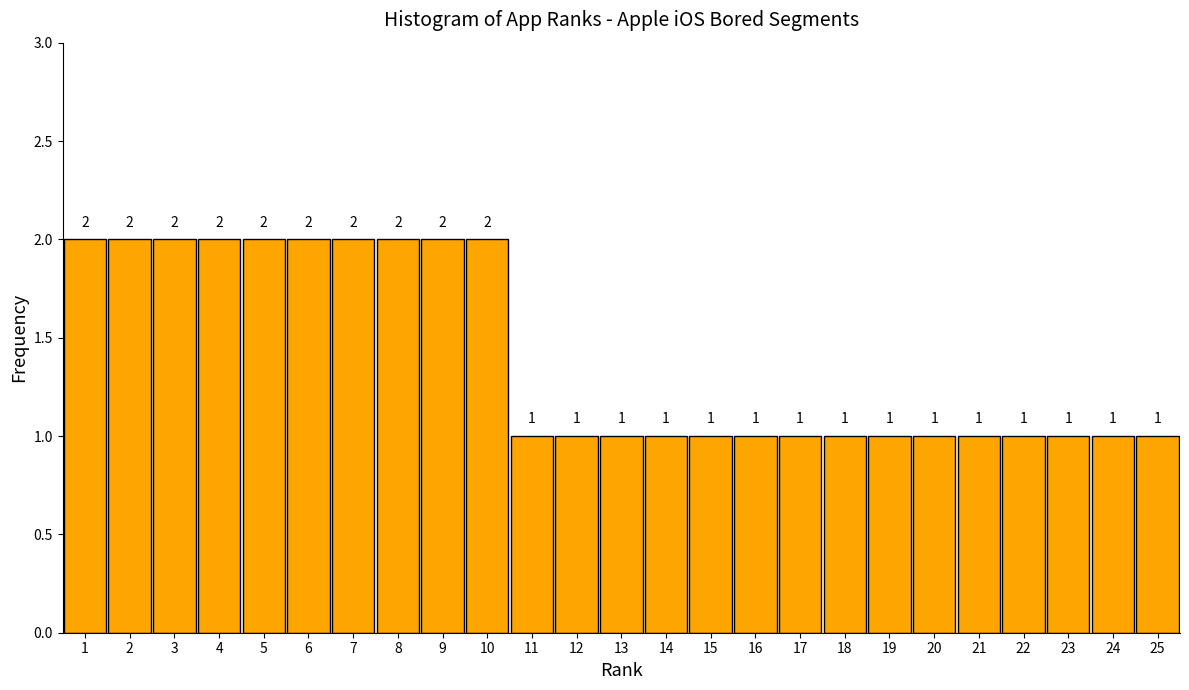

Reading left to right, list every bar in this chart as the range it spans on the x-axis followed by its height.

0.5 to 1.5: 2
1.5 to 2.5: 2
2.5 to 3.5: 2
3.5 to 4.5: 2
4.5 to 5.5: 2
5.5 to 6.5: 2
6.5 to 7.5: 2
7.5 to 8.5: 2
8.5 to 9.5: 2
9.5 to 10.5: 2
10.5 to 11.5: 1
11.5 to 12.5: 1
12.5 to 13.5: 1
13.5 to 14.5: 1
14.5 to 15.5: 1
15.5 to 16.5: 1
16.5 to 17.5: 1
17.5 to 18.5: 1
18.5 to 19.5: 1
19.5 to 20.5: 1
20.5 to 21.5: 1
21.5 to 22.5: 1
22.5 to 23.5: 1
23.5 to 24.5: 1
24.5 to 25.5: 1